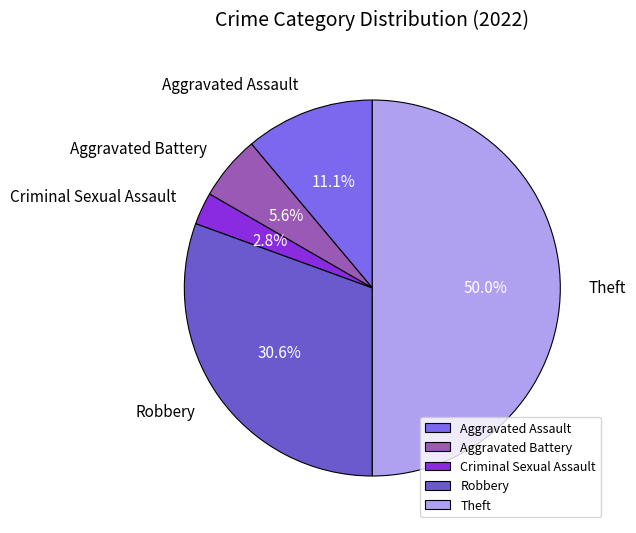

How many segments does this pie chart have?

5